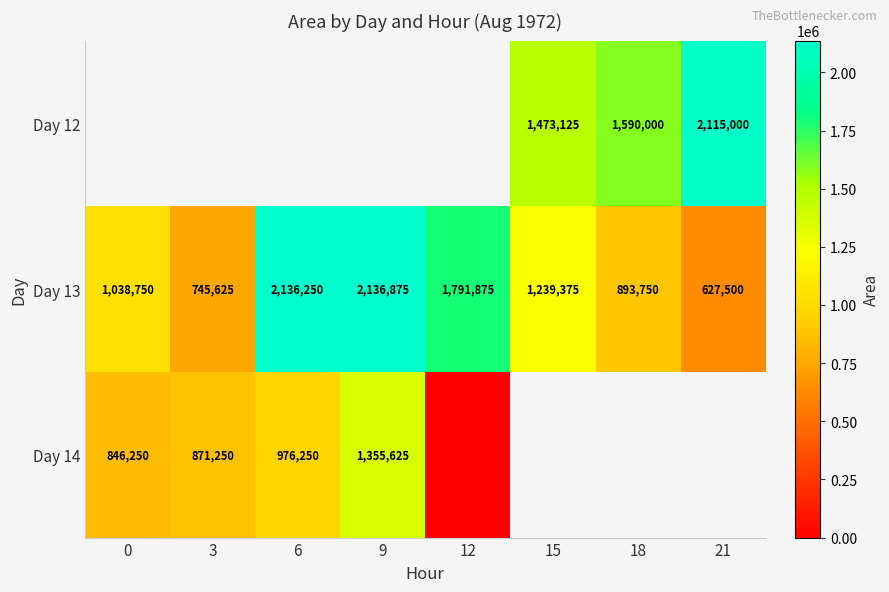

Count the number of data series in this chart.

3